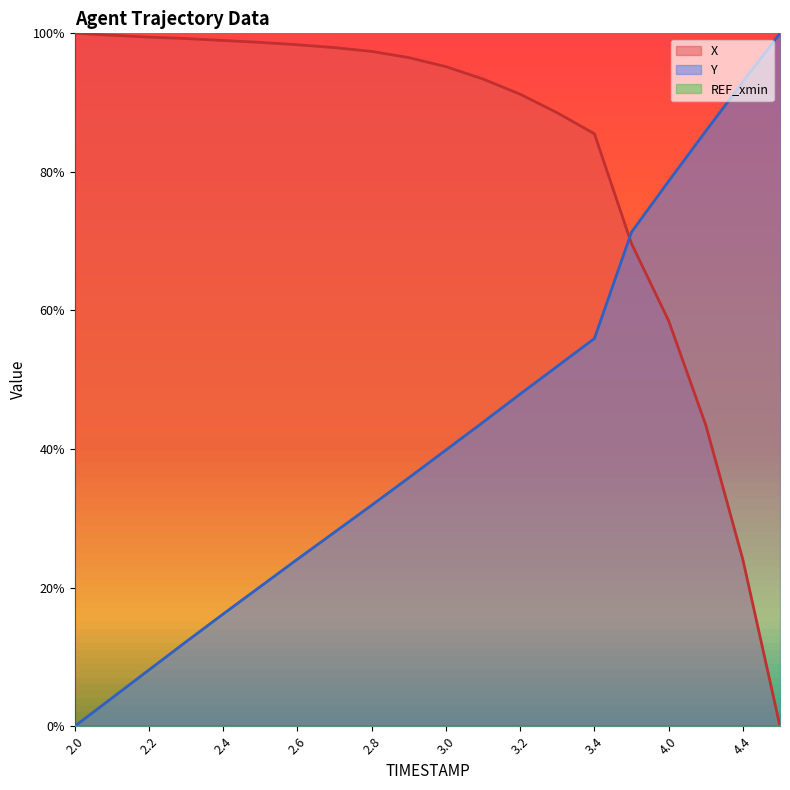

True or false: Y has more than 2 points higher than both neighbors.

False